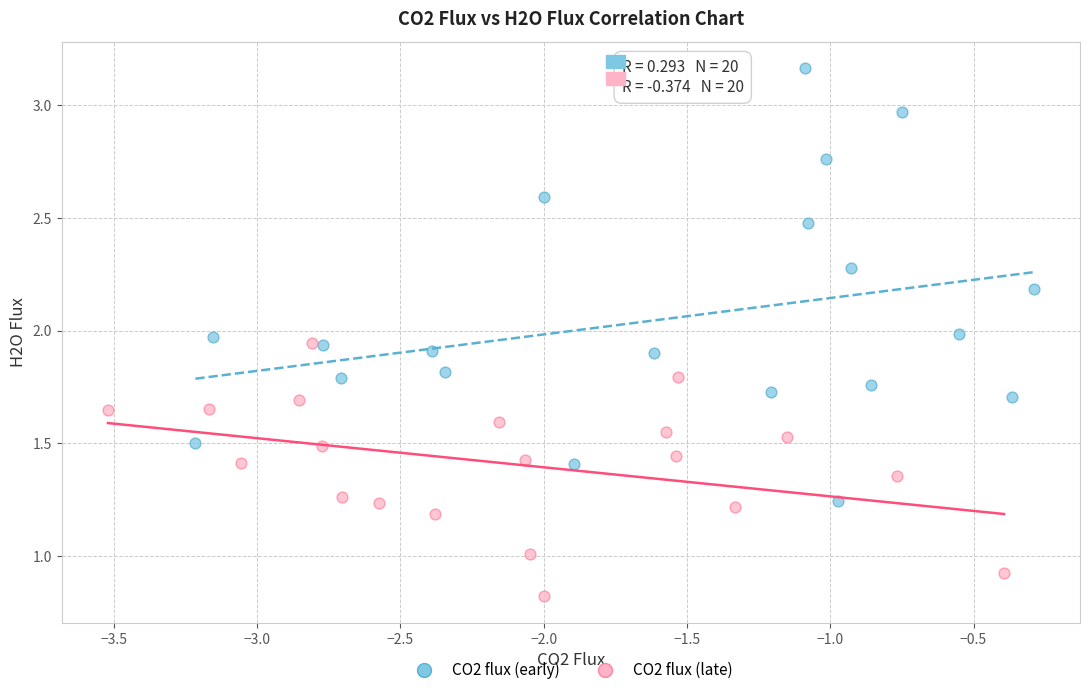

Which series has the largest Y range (max minus min)?

CO2 flux (early)